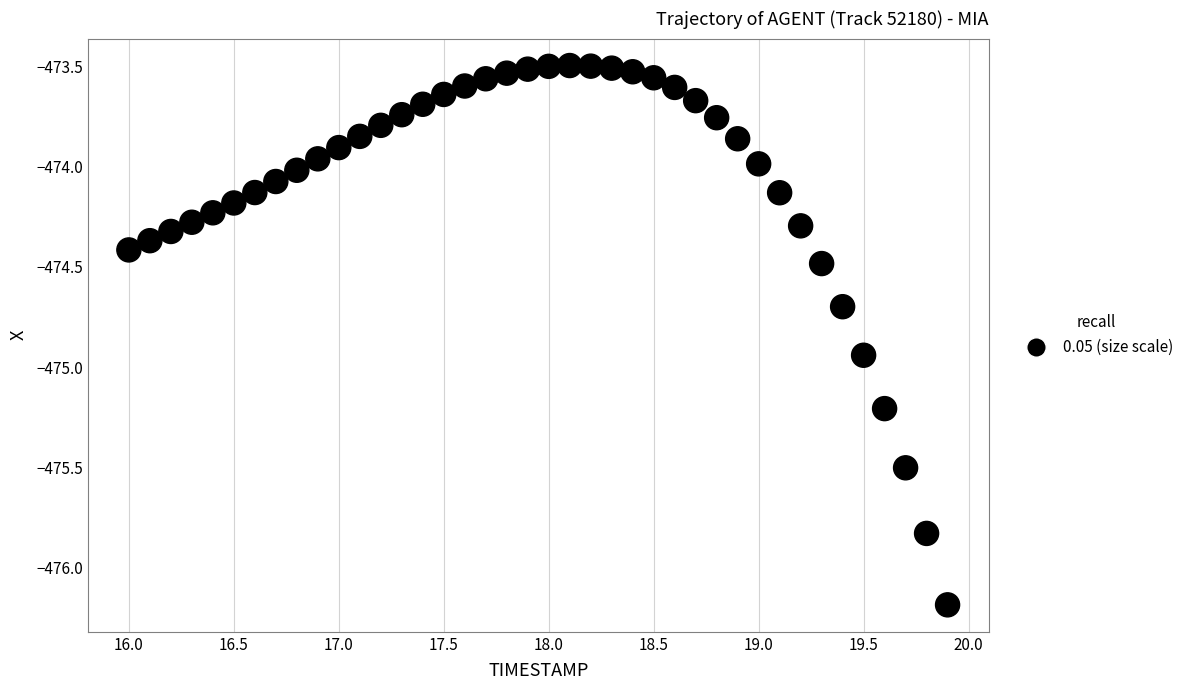

What is the range of Y values (max minus min)?

2.7